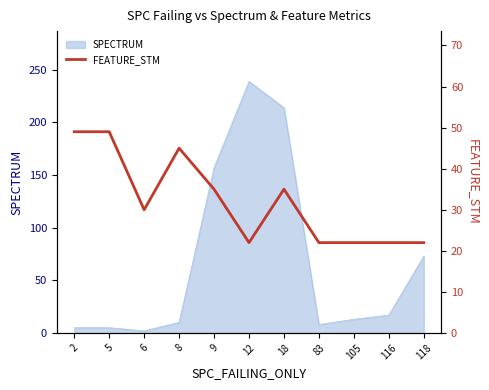

What is the highest value of the SPECTRUM series?

239